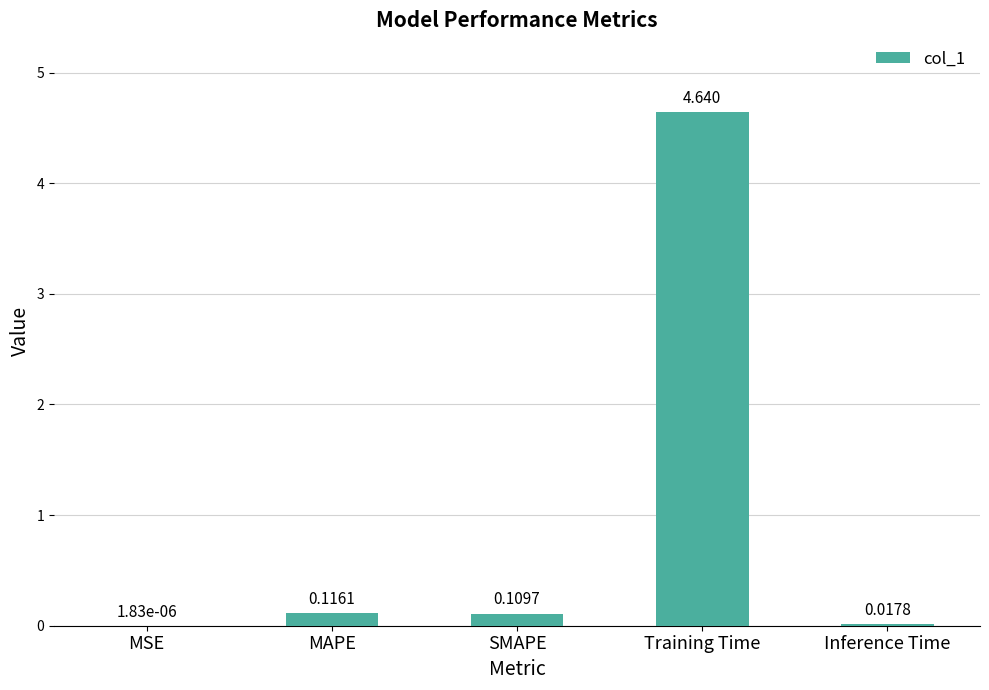

Where is the data nearest to the value 2?

MAPE